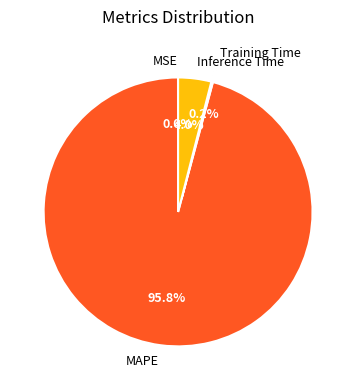

To the nearest percent, what is the average slice percentage?

25%